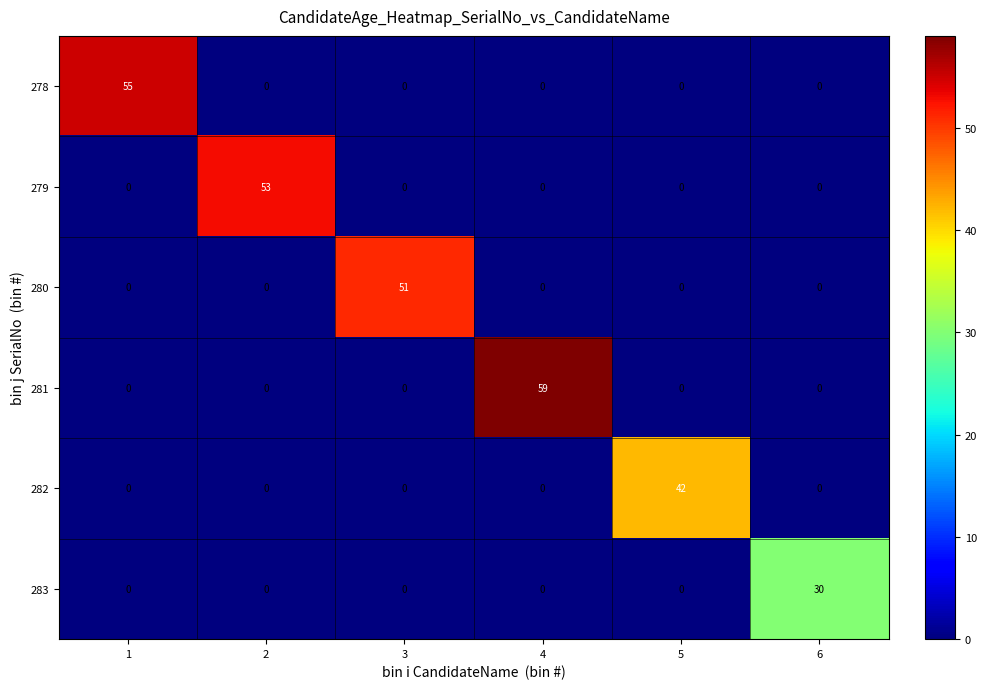

The 280 series shows 0 at 1. True or false?

True